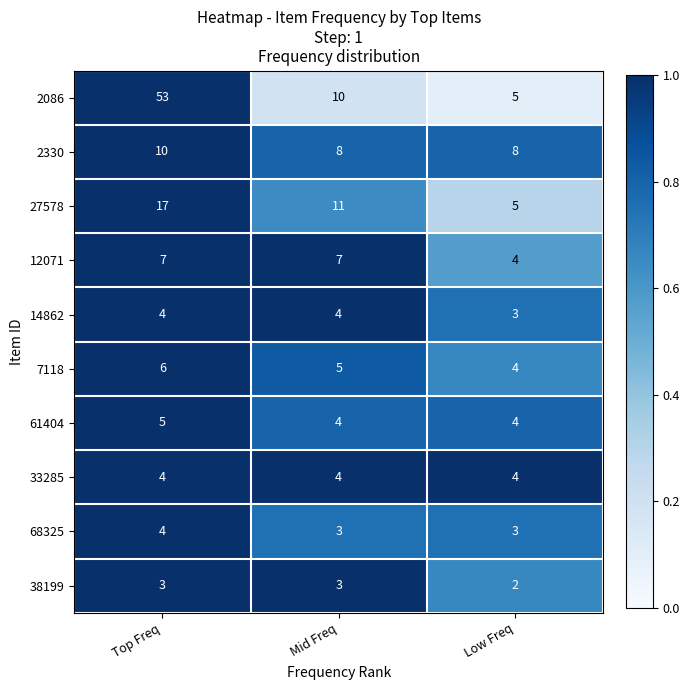

The 12071 series shows 4 at Mid Freq. True or false?

False